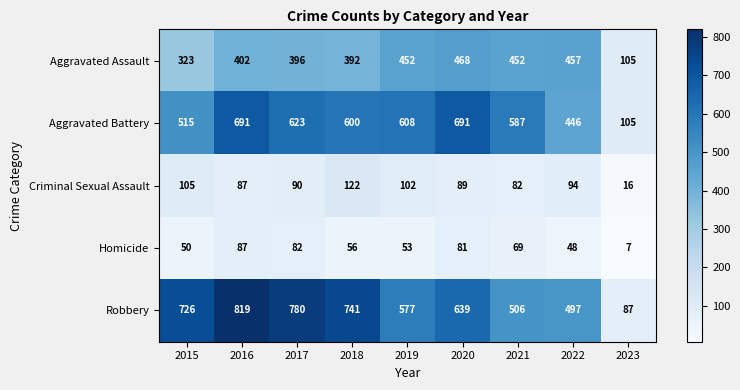

What is the approximate value of Homicide at 2020, to the nearest 5?

80